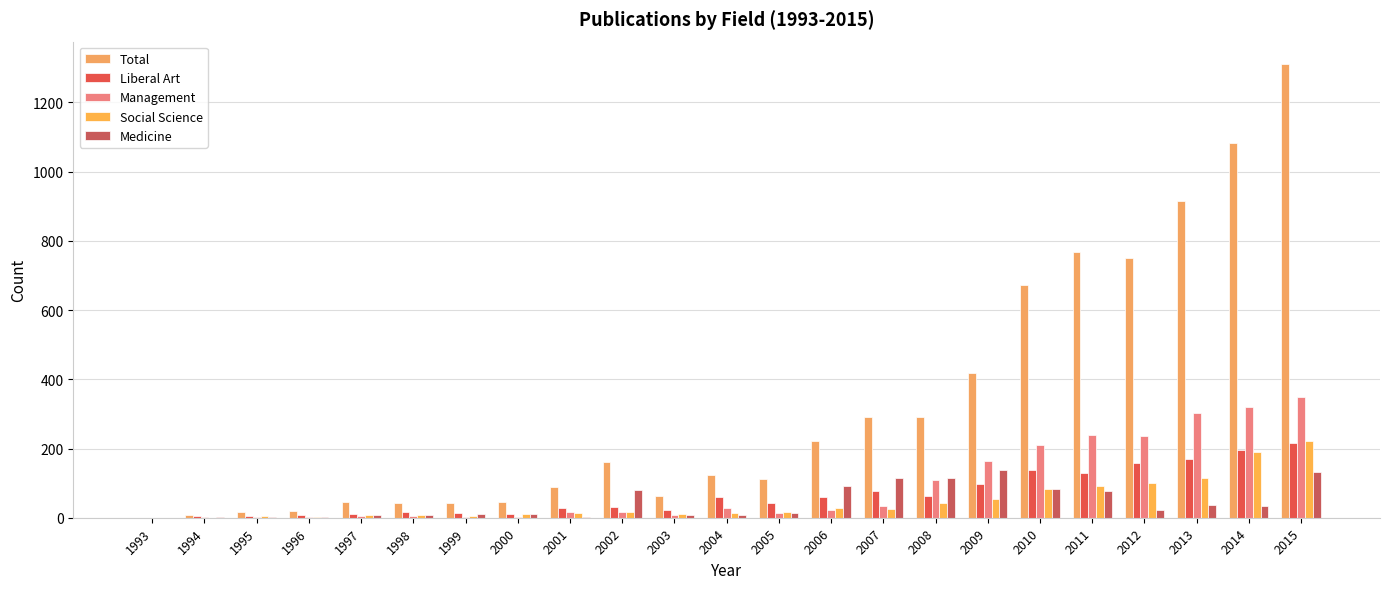

What is the sum of all Liberal Art values?

1559